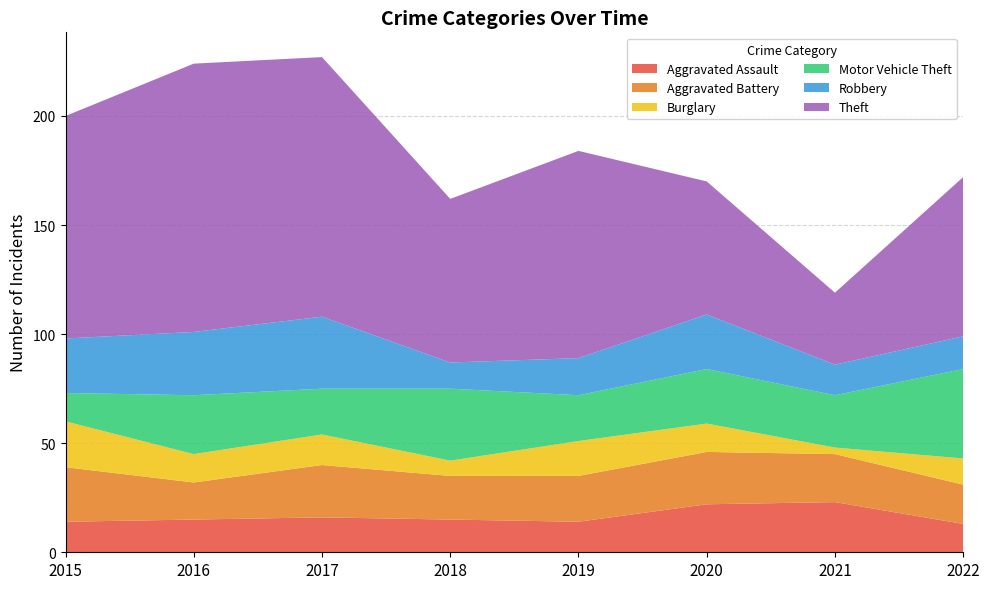

Reading right to left, transcribe all the data shown in this chart.

Aggravated Assault: 2022=13	2021=23	2020=22	2019=14	2018=15	2017=16	2016=15	2015=14
Aggravated Battery: 2022=18	2021=22	2020=24	2019=21	2018=20	2017=24	2016=17	2015=25
Burglary: 2022=12	2021=3	2020=13	2019=16	2018=7	2017=14	2016=13	2015=21
Motor Vehicle Theft: 2022=41	2021=24	2020=25	2019=21	2018=33	2017=21	2016=27	2015=13
Robbery: 2022=15	2021=14	2020=25	2019=17	2018=12	2017=33	2016=29	2015=25
Theft: 2022=73	2021=33	2020=61	2019=95	2018=75	2017=119	2016=123	2015=102